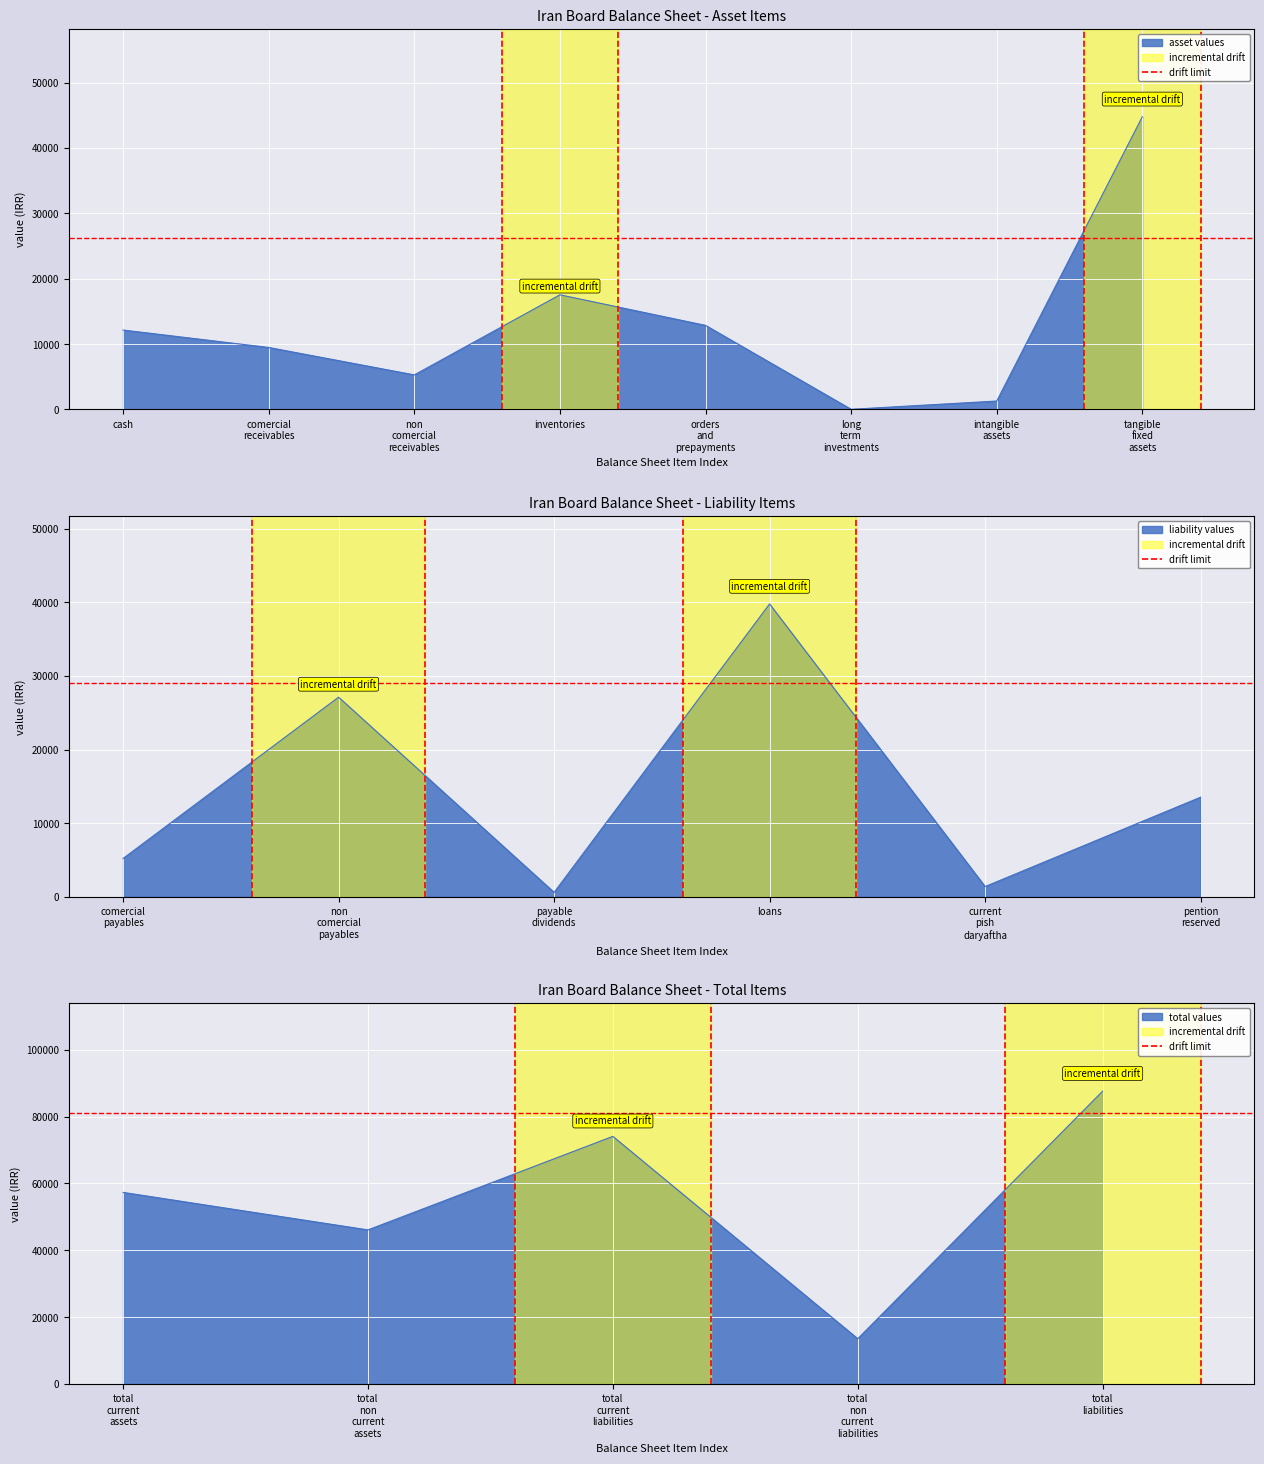

What is the label of the 1st point from the left?

cash